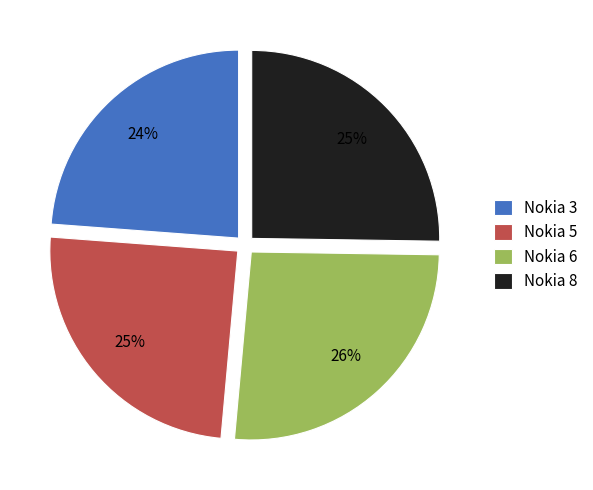

Between Nokia 3 and Nokia 6, which is larger?

Nokia 6